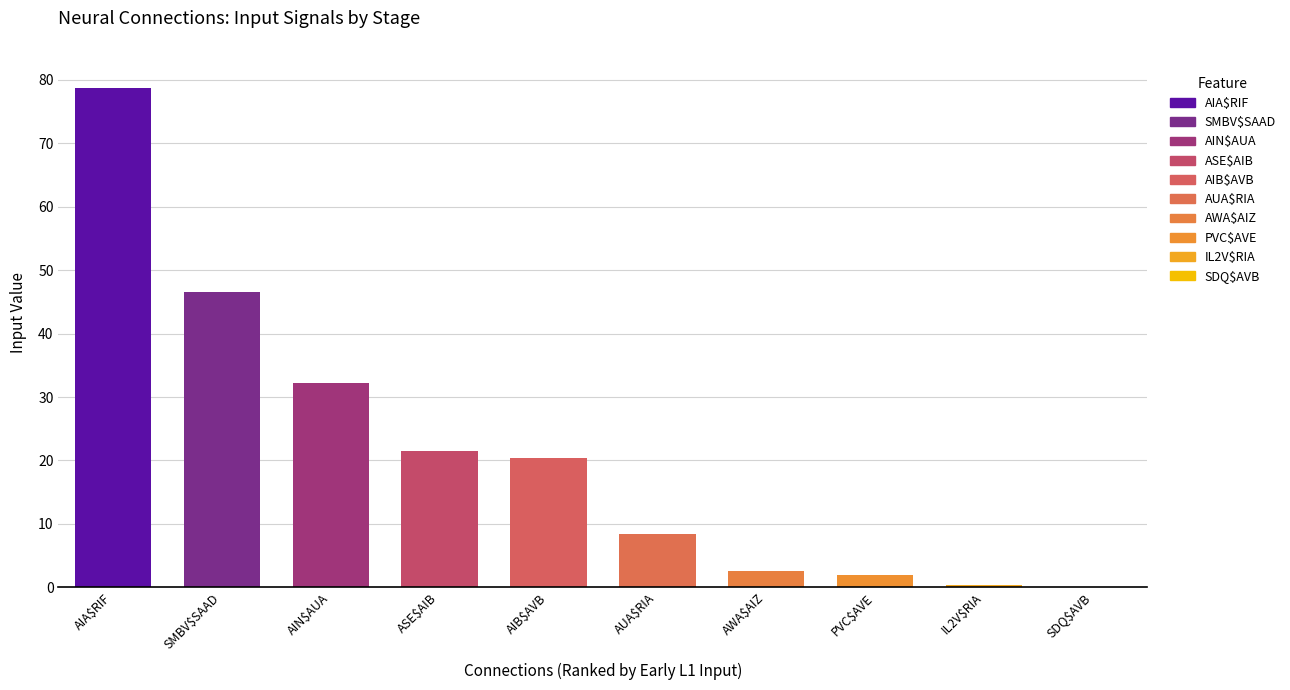

Where does the data first go above 20?

AIA$RIF